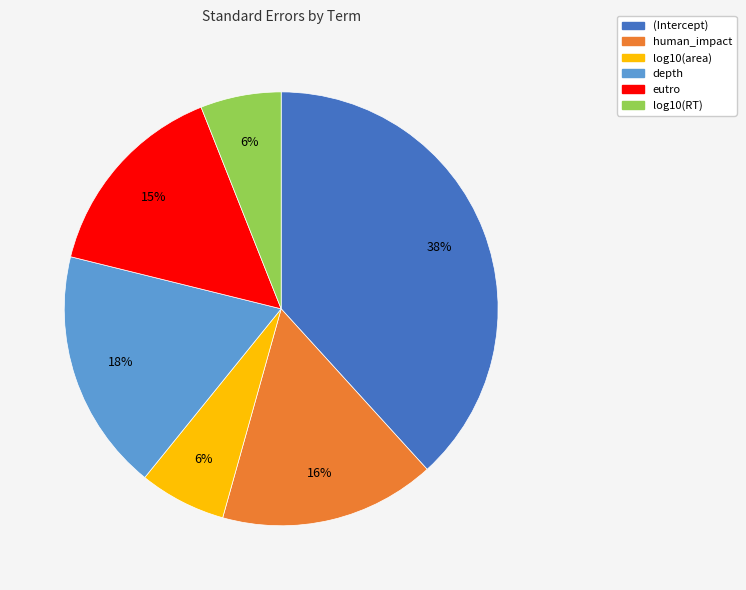

What is the largest slice in the pie chart?

(Intercept)